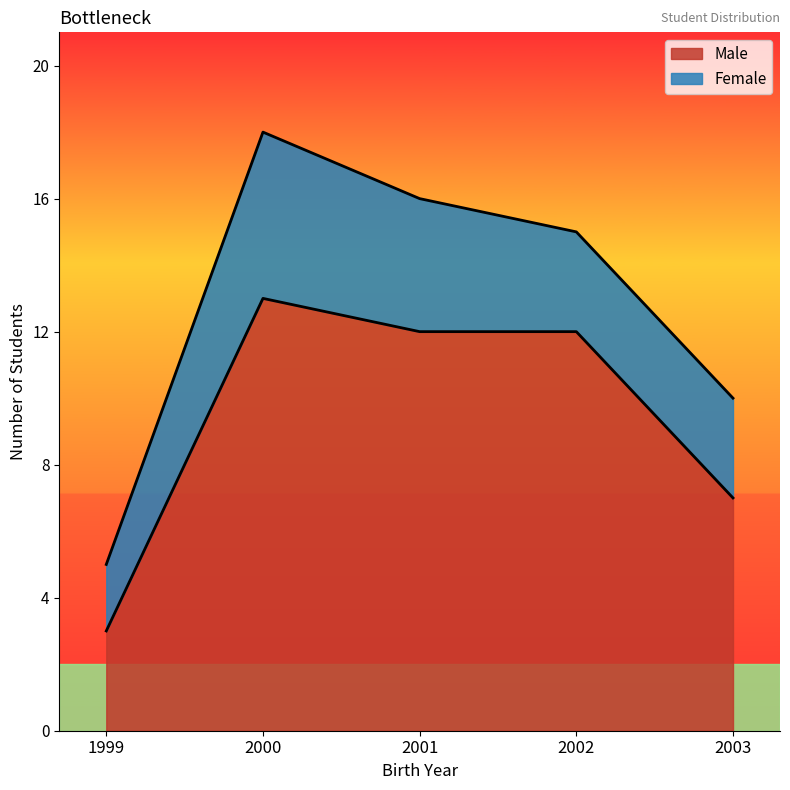

Which series has the widest spread of values?

Male